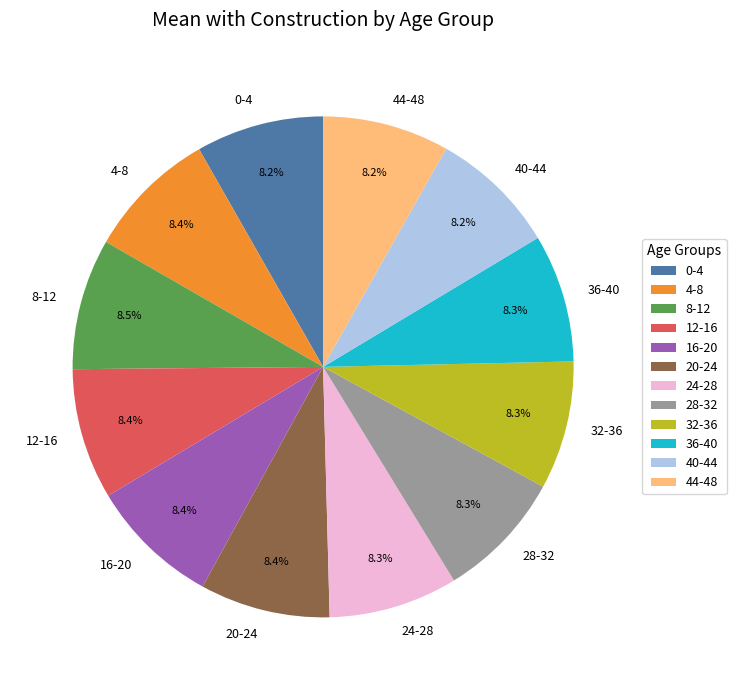

Combined, do 4-8 and 44-48 account for over 50%?

No